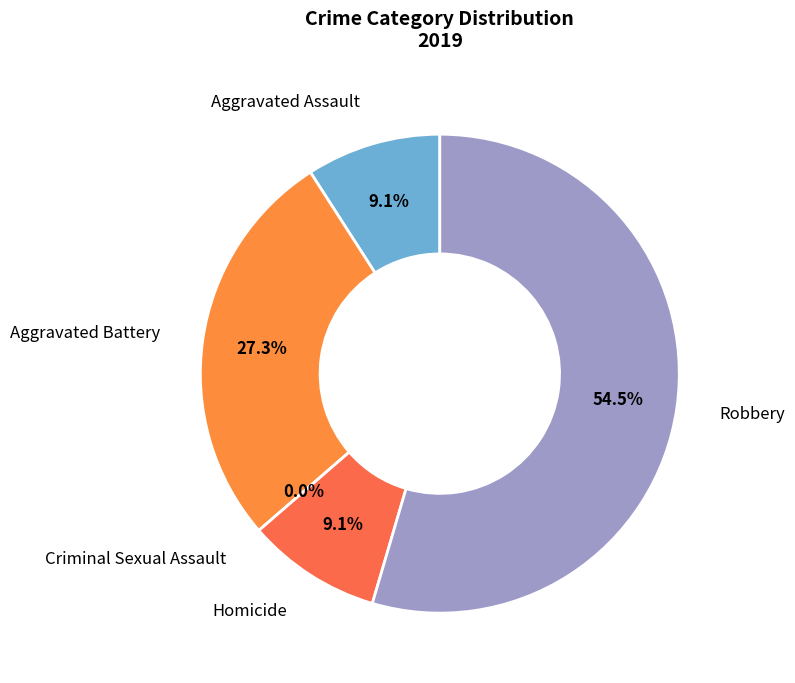

Which slice represents more than half of the pie?

Robbery